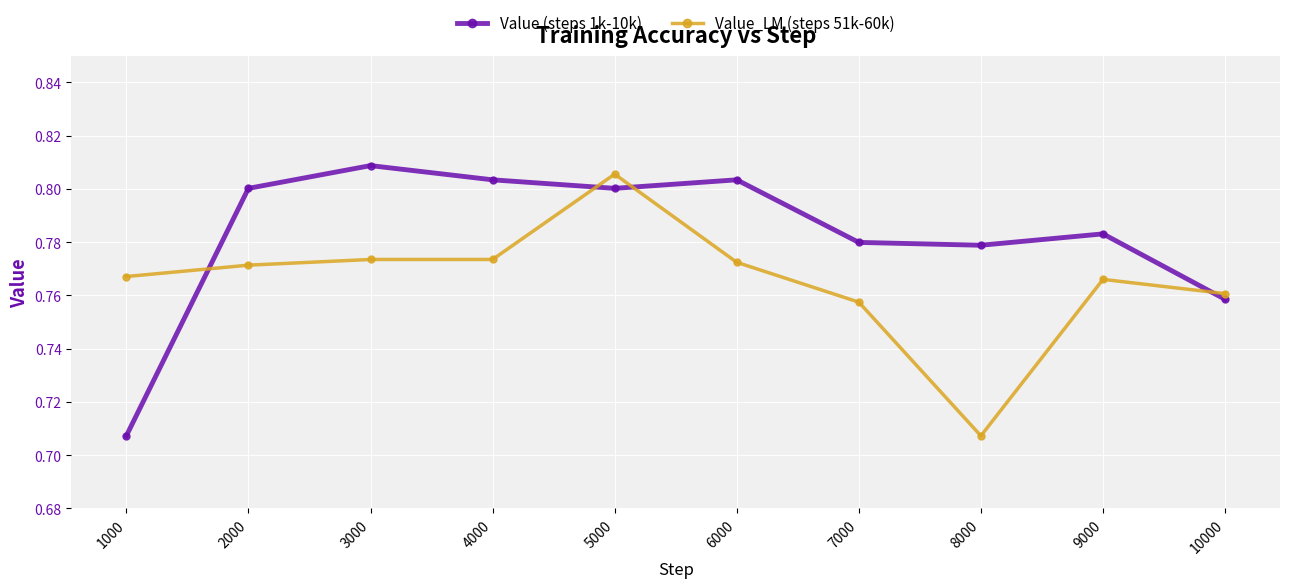

How many lines are shown in the chart?

2